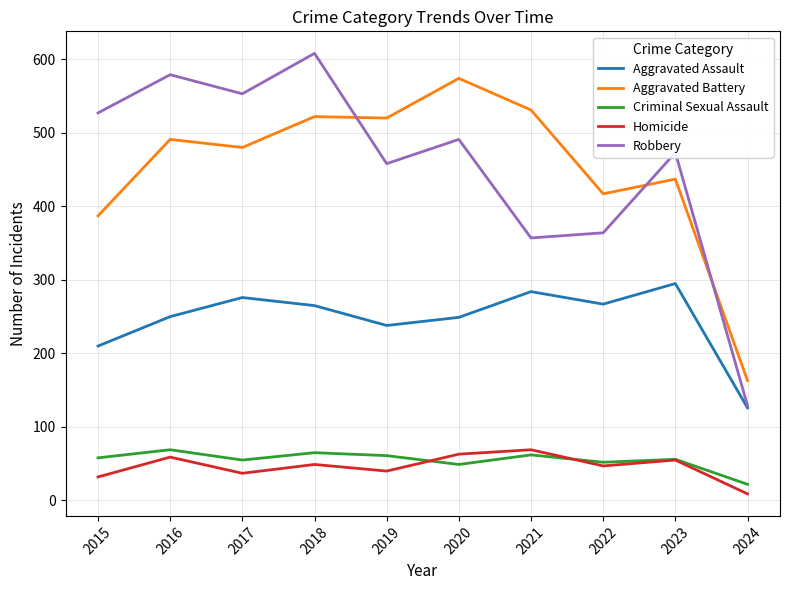

Where is the first local minimum for Aggravated Battery?

2017